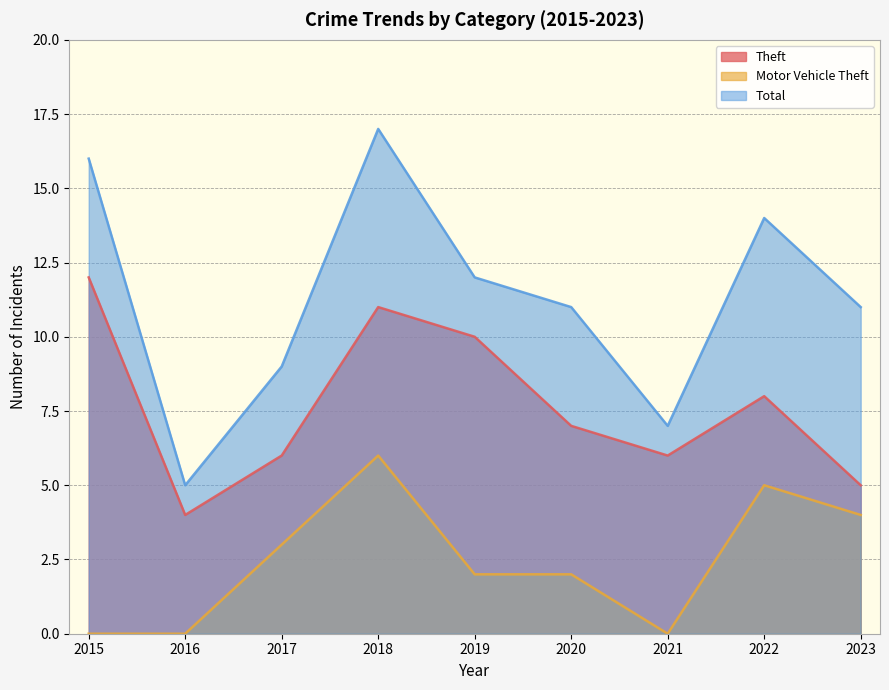

Between 2016 and 2019, which series saw the biggest shift?

Total